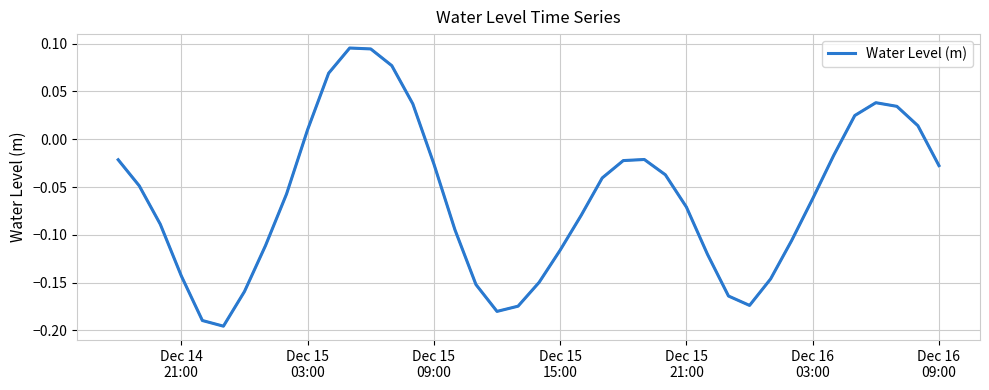

What is the difference between the maximum and minimum values?

0.3